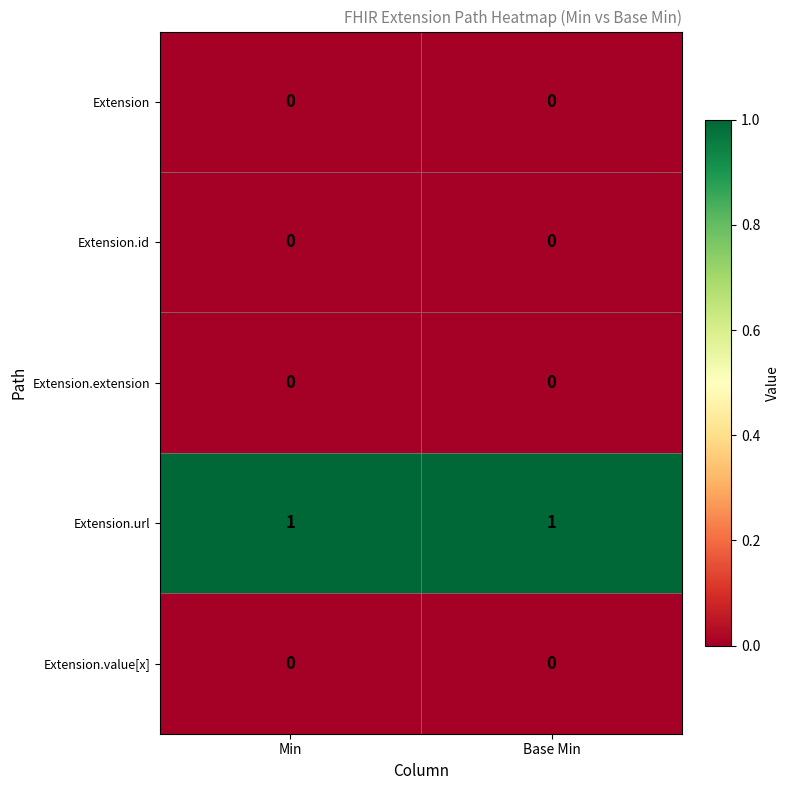

Is it true that Extension.url equals 2 at Base Min?

False